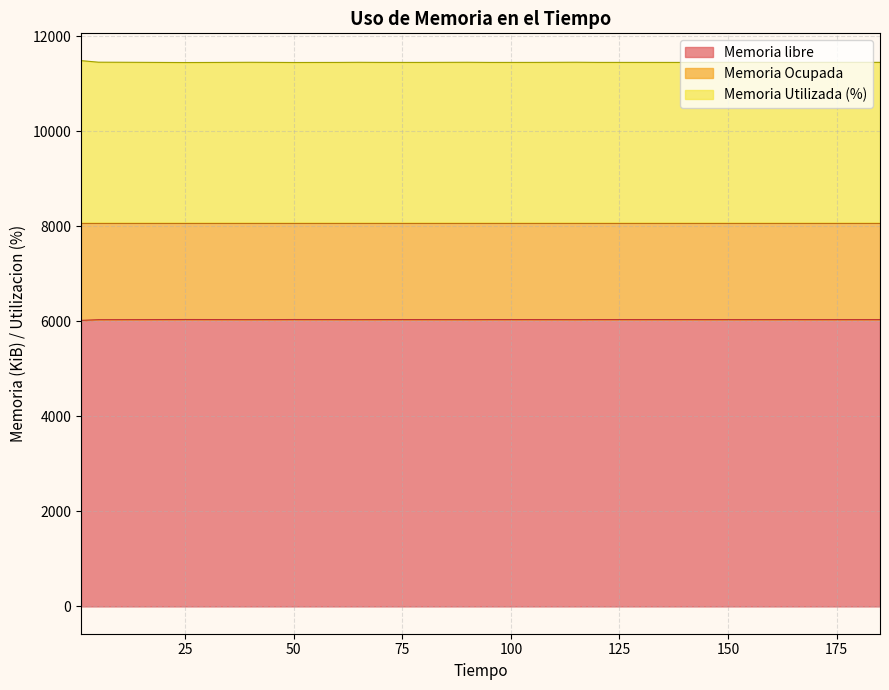

What is the sum of all Memoria Ocupada values?

435147.6